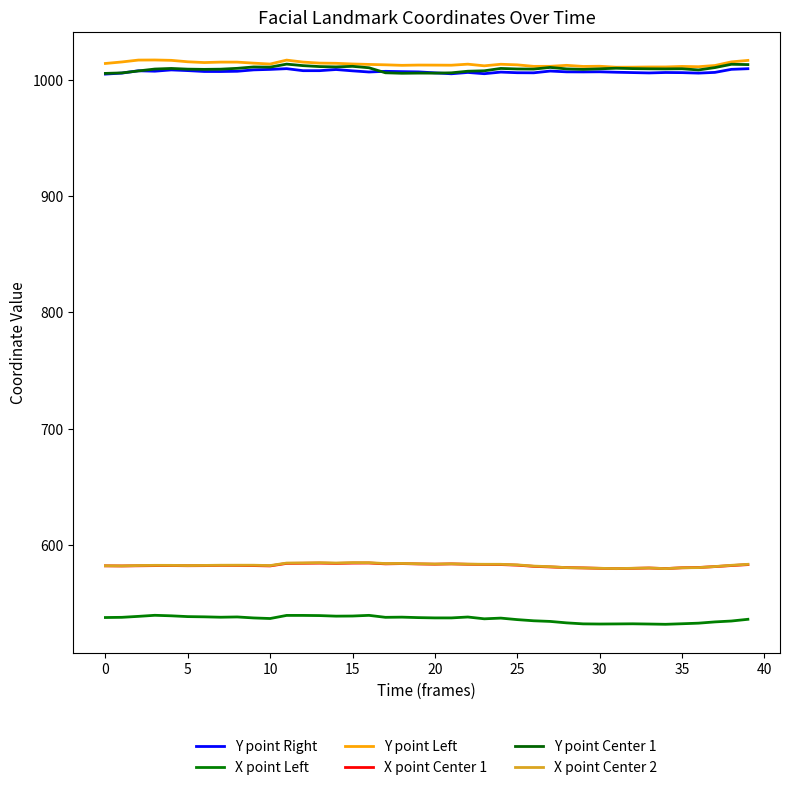

Which series has the largest total across all categories?

Y point Left